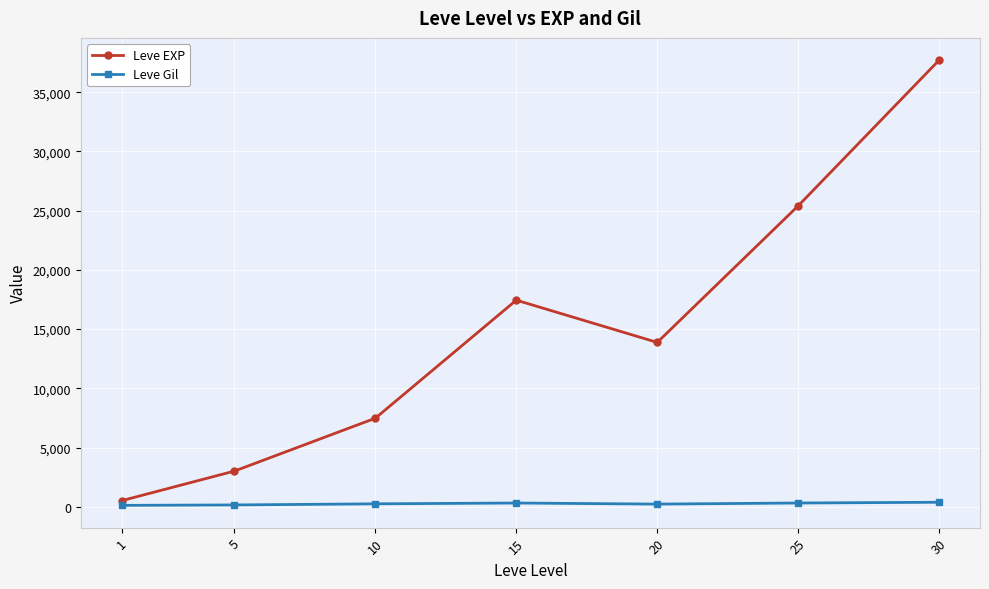

What is the greatest value displayed?

37715.0